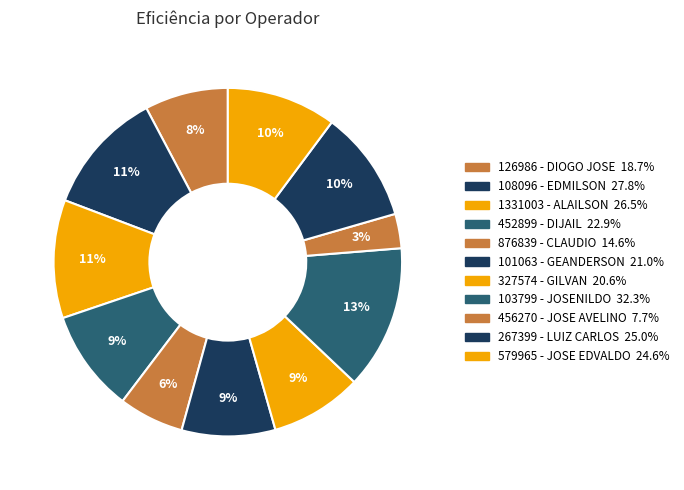

What is the largest slice in the pie chart?

103799 - JOSENILDO